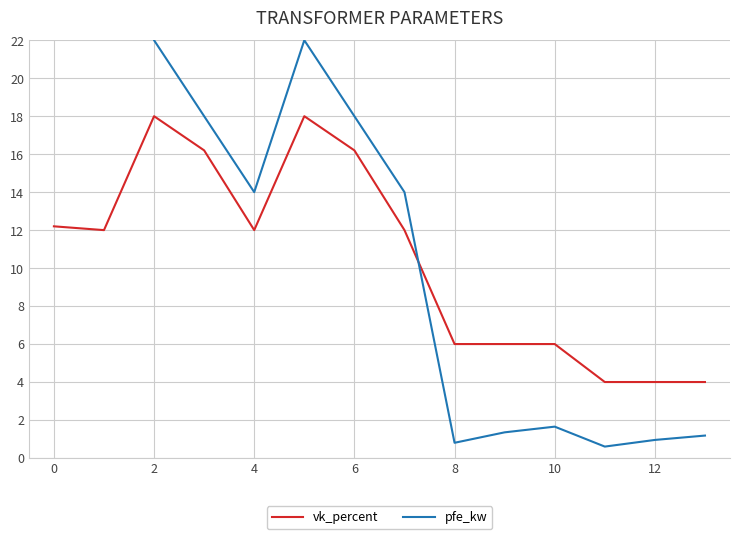

What is the highest value of the vk_percent series?

18.0